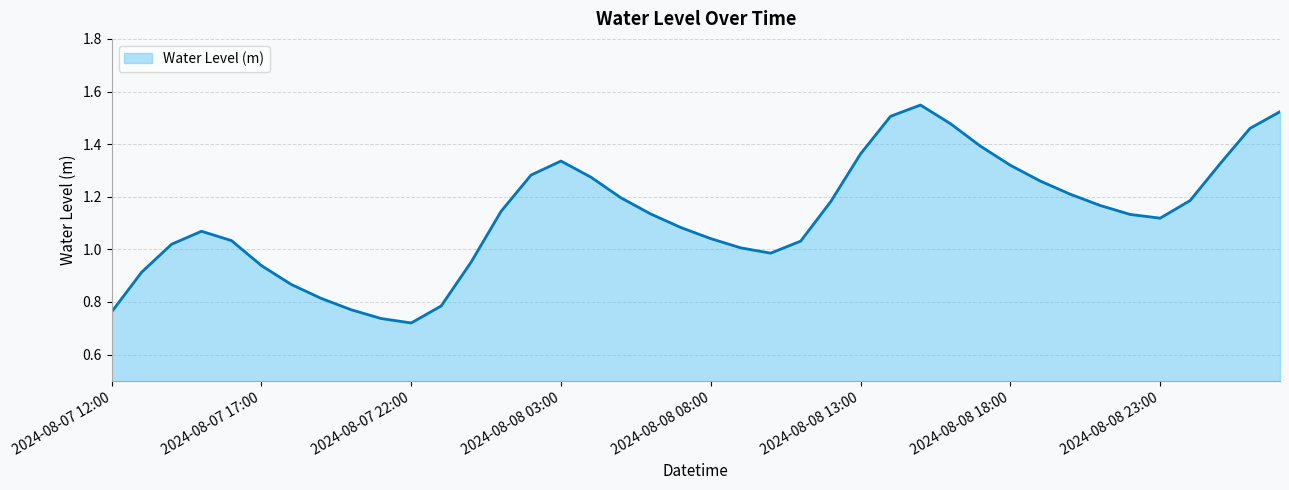

At which category does the data reach its first local valley?

2024-08-07 22:00